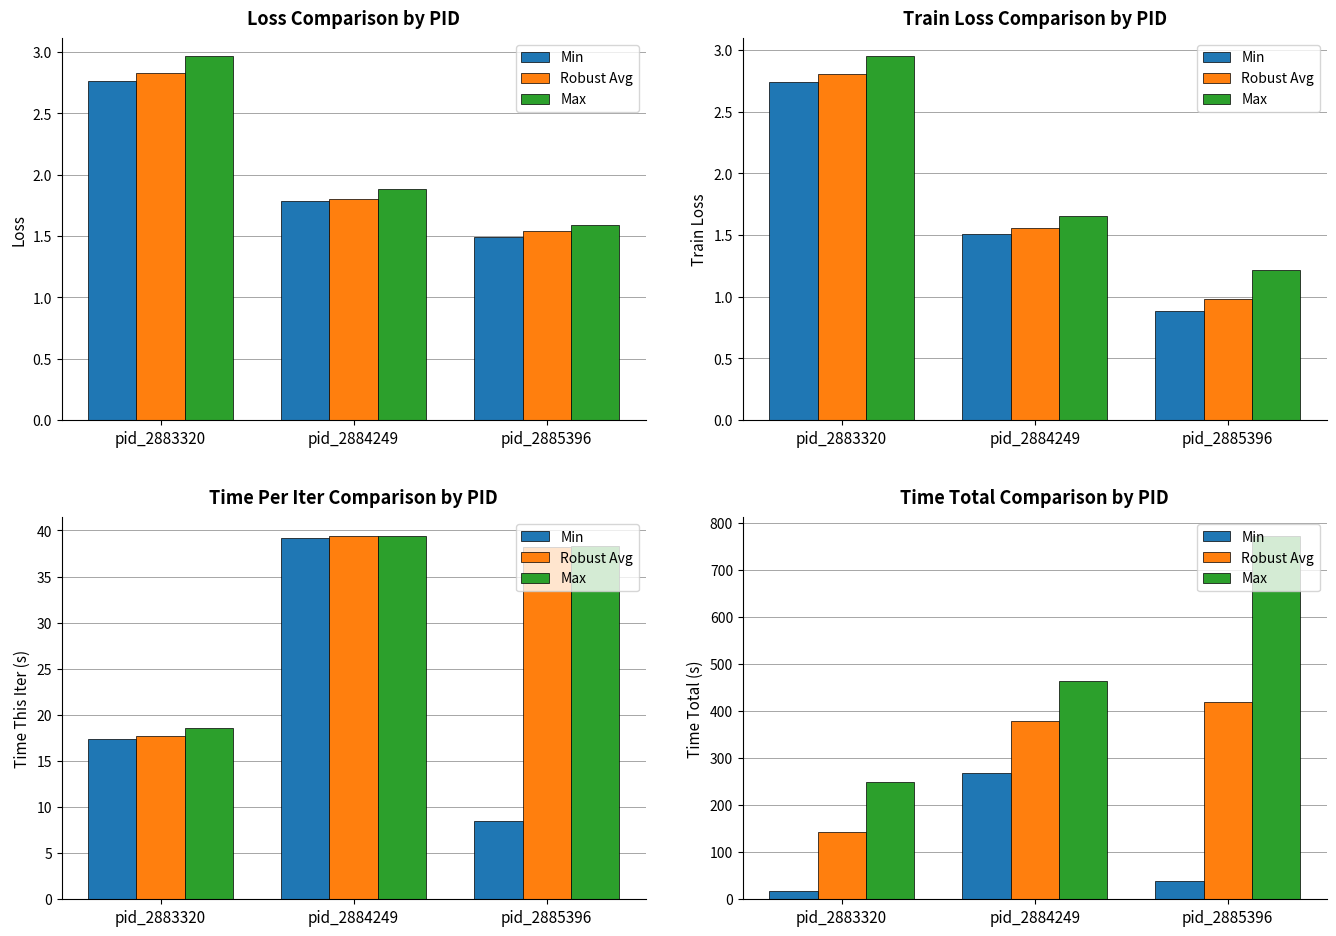

At which category is the sum across all series the highest?

pid_2885396